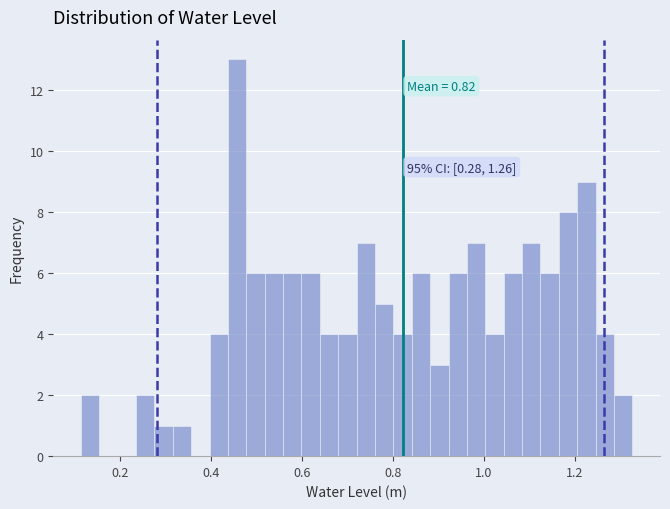

Around what value on the x-axis is the tallest bar? Give the approximate position of its centre, as read against the axis.

0.46